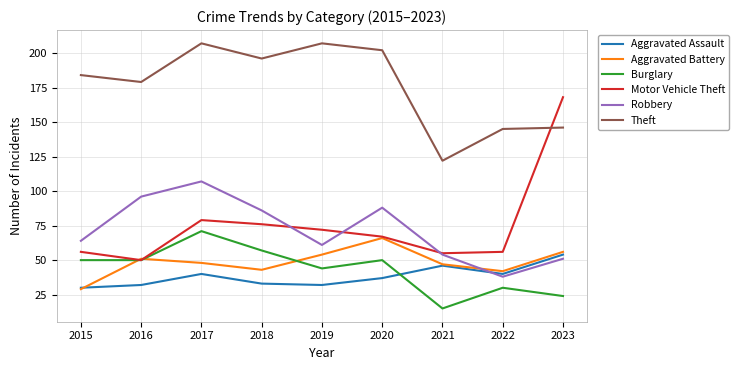

What is the lowest value of the Aggravated Battery series?

29